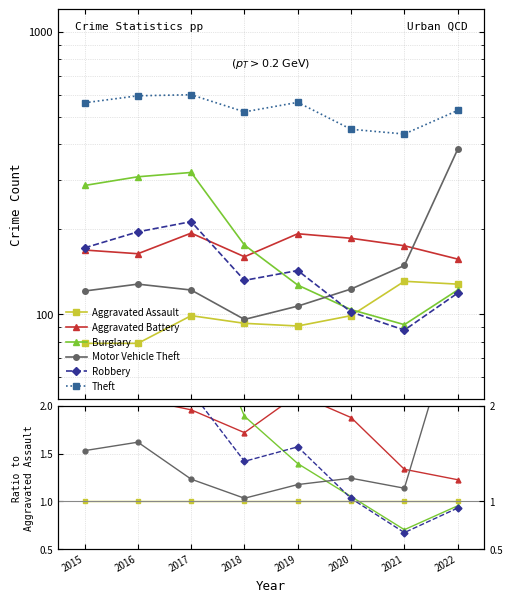

Does the chart have visible grid lines?

Yes